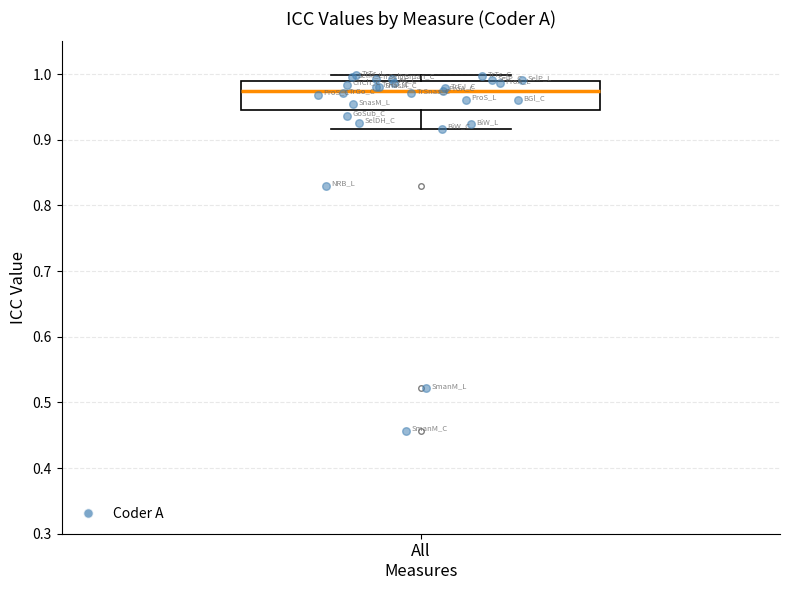

Where is the upper edge of the box for All Measures on the y-axis? The values are not printed on the chart, so give them approximately, as read against the axis.

0.99